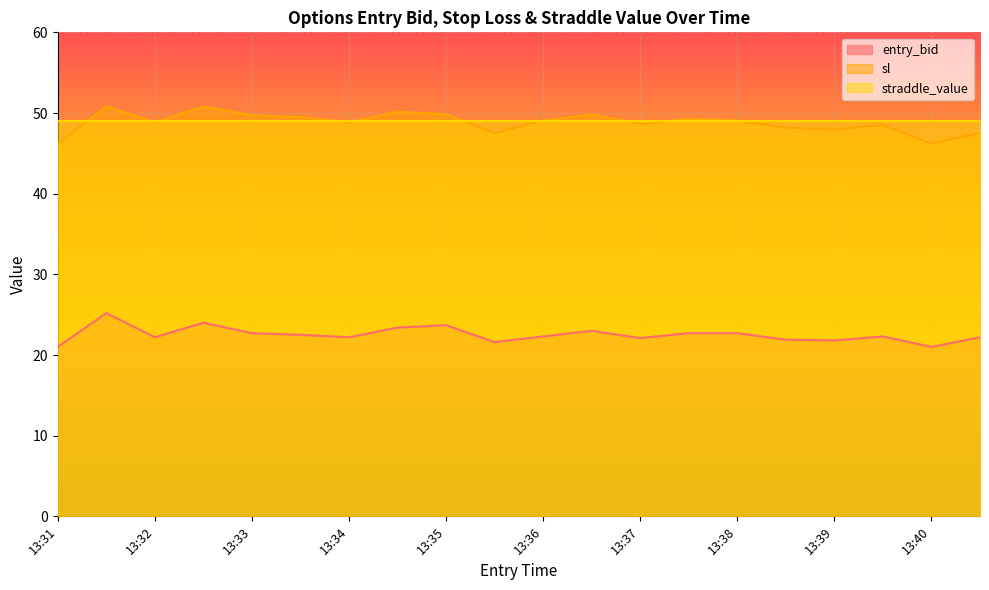

Which category has the lowest value across all series?

13:31